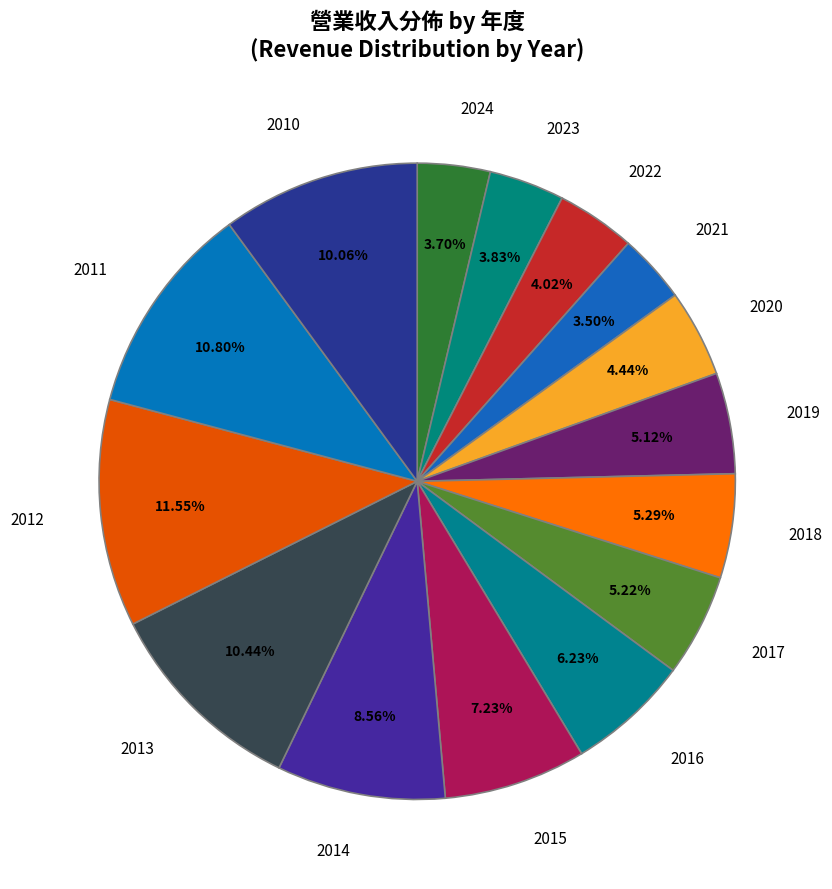

How many segments does this pie chart have?

15